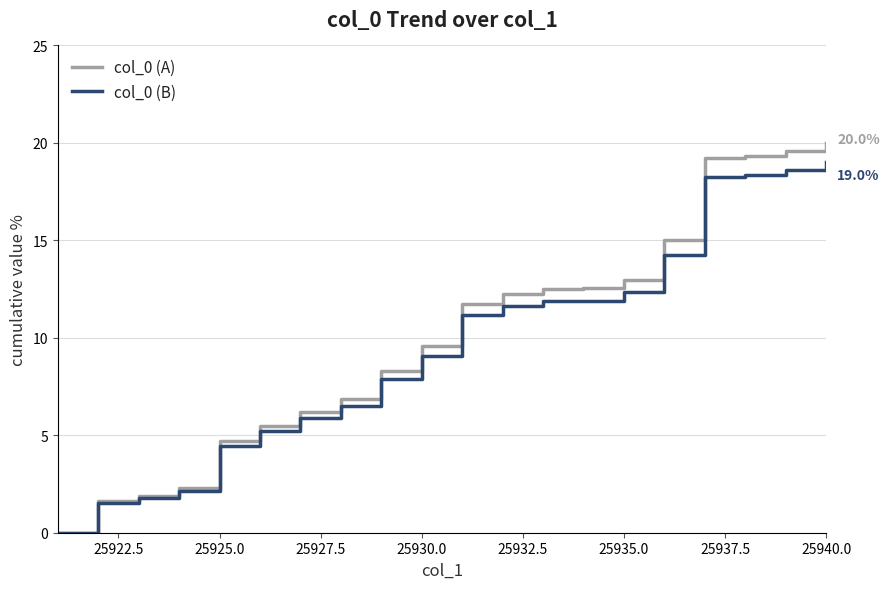

What is the maximum value for col_0 (A)?

20.0